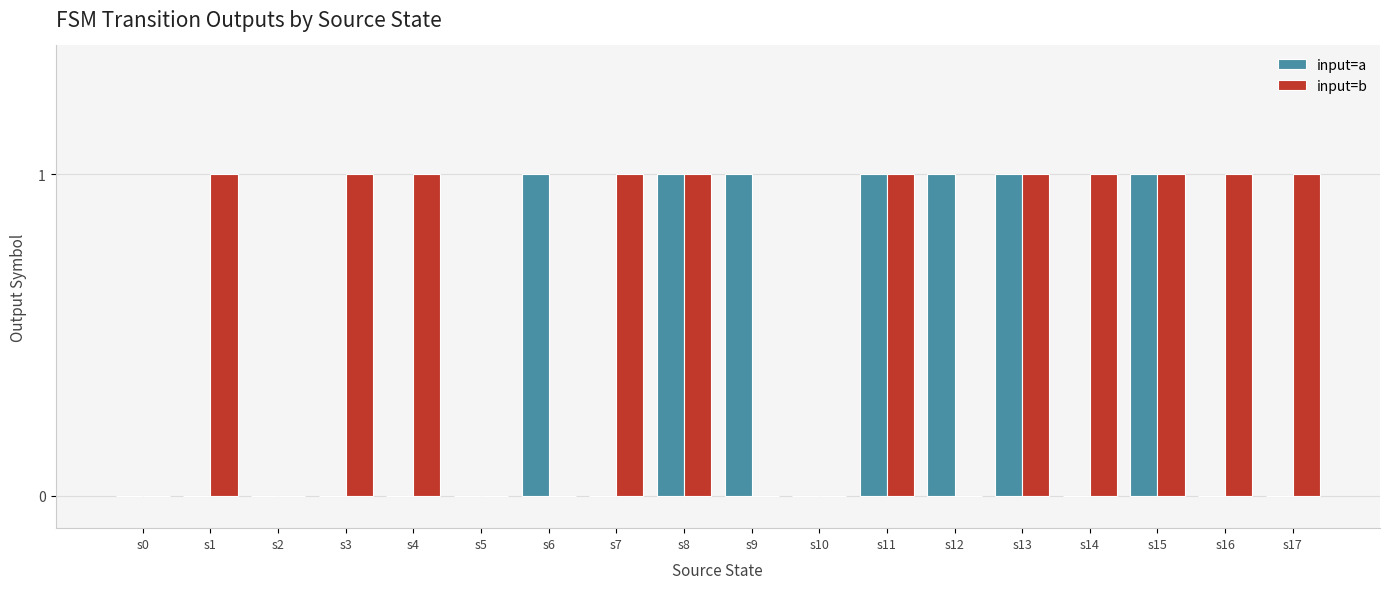

Reading left to right, extract all data points from this chart.

input=a: s0=0	s1=0	s2=0	s3=0	s4=0	s5=0	s6=1	s7=0	s8=1	s9=1	s10=0	s11=1	s12=1	s13=1	s14=0	s15=1	s16=0	s17=0
input=b: s0=0	s1=1	s2=0	s3=1	s4=1	s5=0	s6=0	s7=1	s8=1	s9=0	s10=0	s11=1	s12=0	s13=1	s14=1	s15=1	s16=1	s17=1